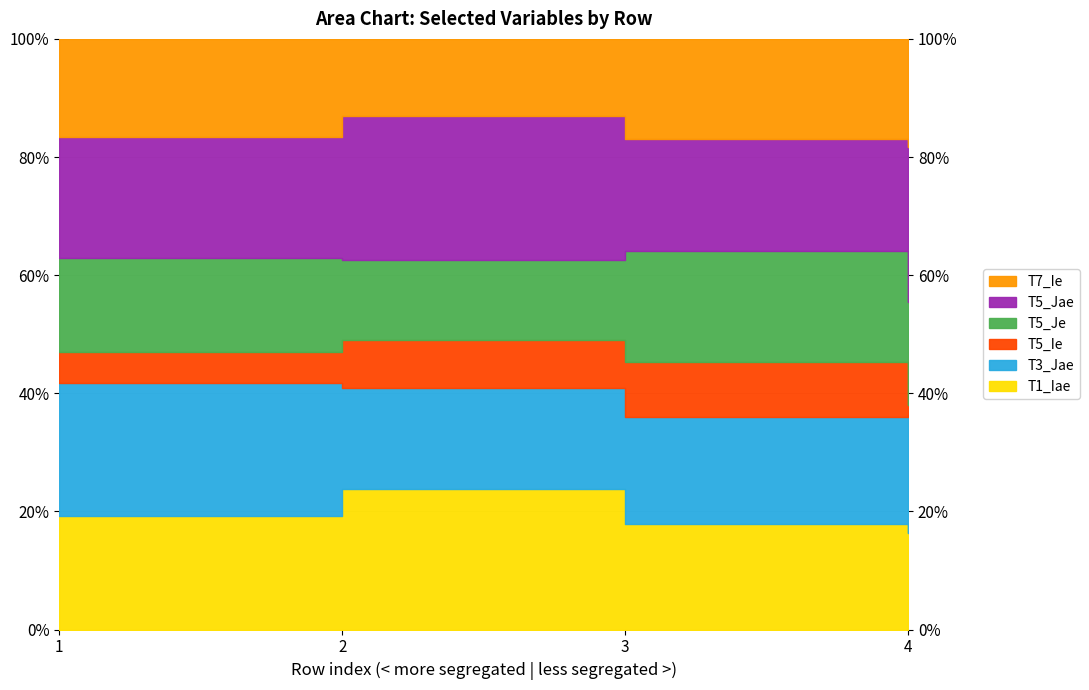

What are all the series names shown in the legend?

T1_Iae, T3_Jae, T5_Ie, T5_Je, T5_Jae, T7_Ie